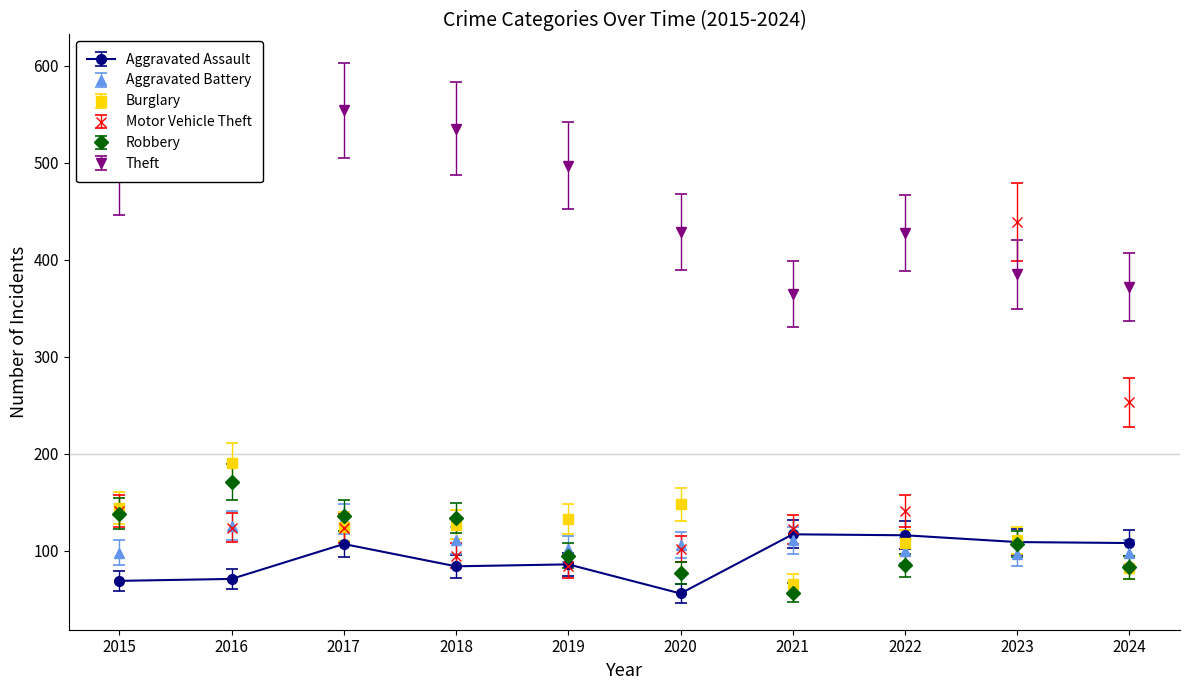

Is it true that Aggravated Battery equals 97.0 at 2023?

True